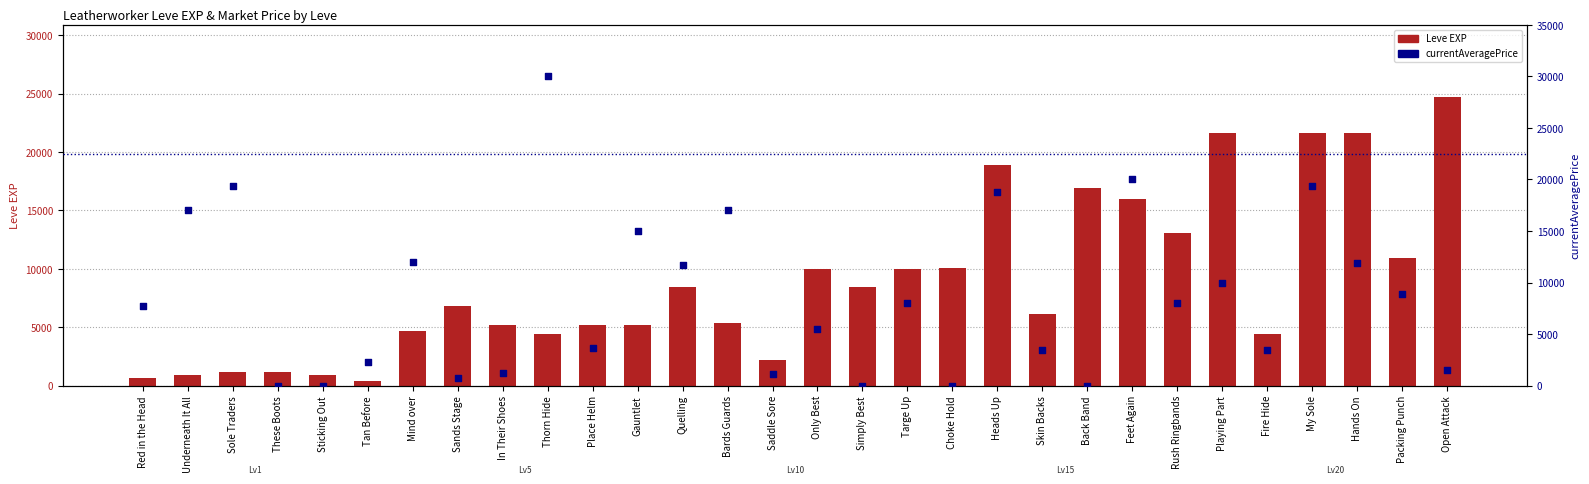

What are all the series names shown in the legend?

Leve EXP, currentAveragePrice